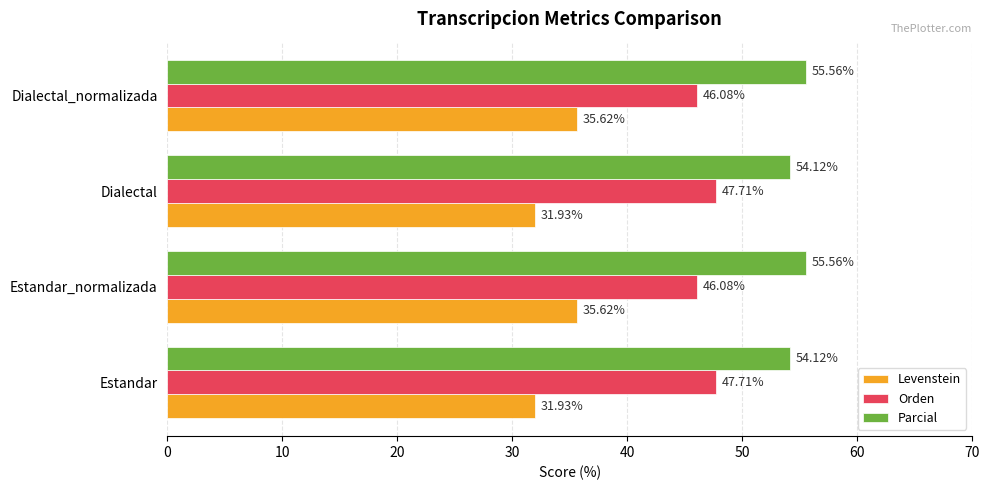

What is the spread (max minus min) of values at Estandar?

22.2